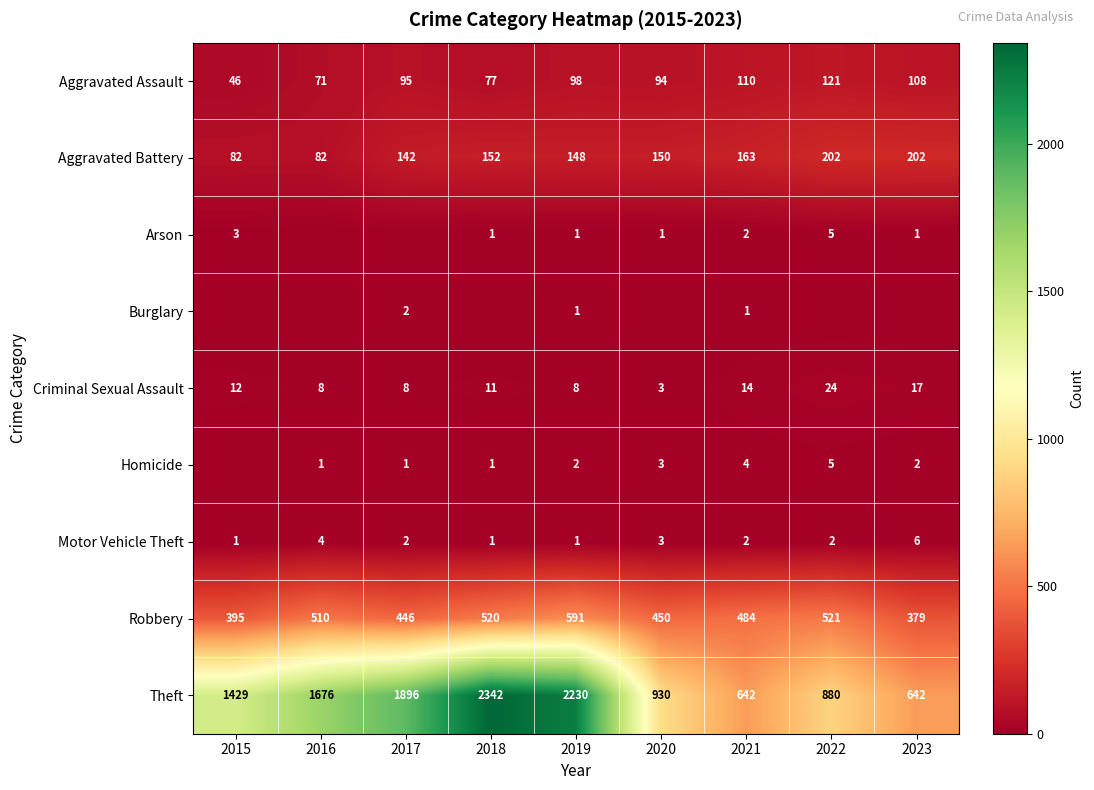

At which category is the sum across all series the highest?

2018